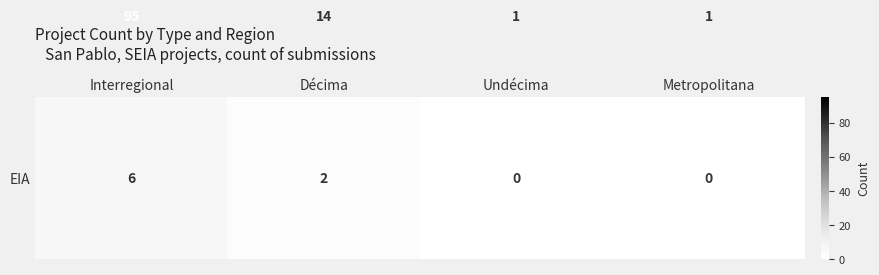

At which category is the sum across all series the highest?

Interregional